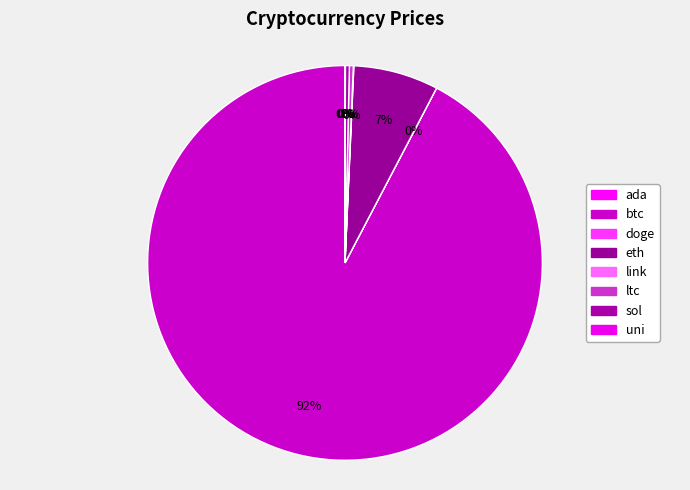

How much of the chart is everything except sol?

99.7%